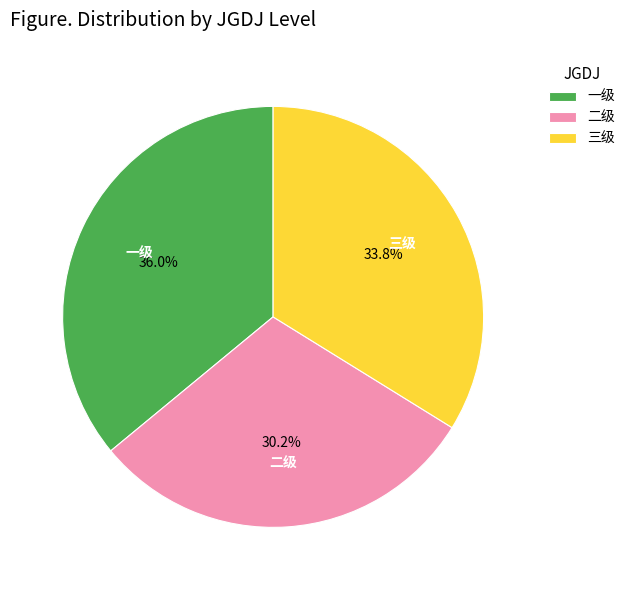

Between 一级 and 二级, which is larger?

一级